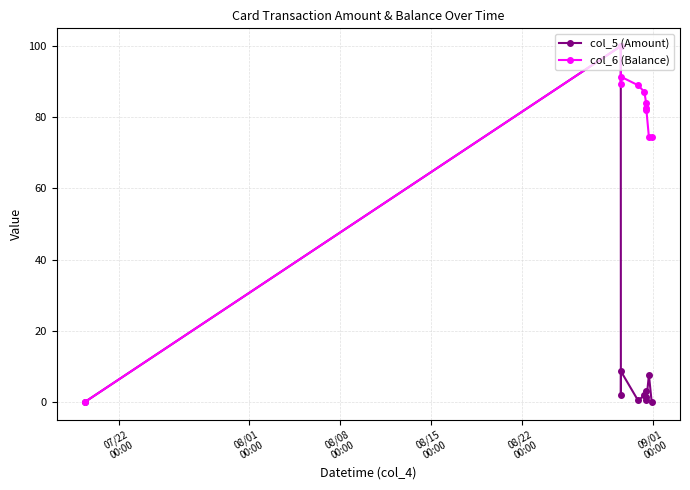

How many values in the col_6 (Balance) series exceed 84?

6